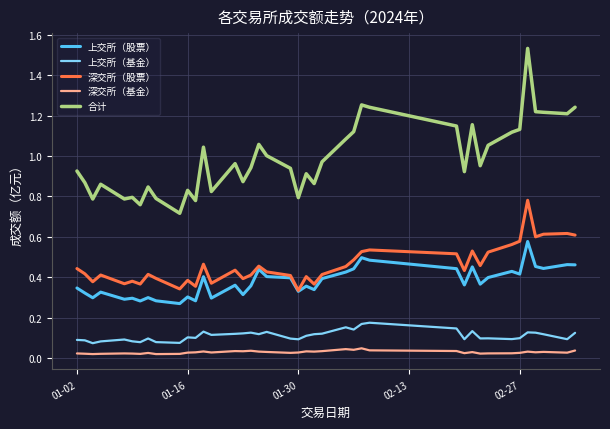

Which series has the largest total across all categories?

合计